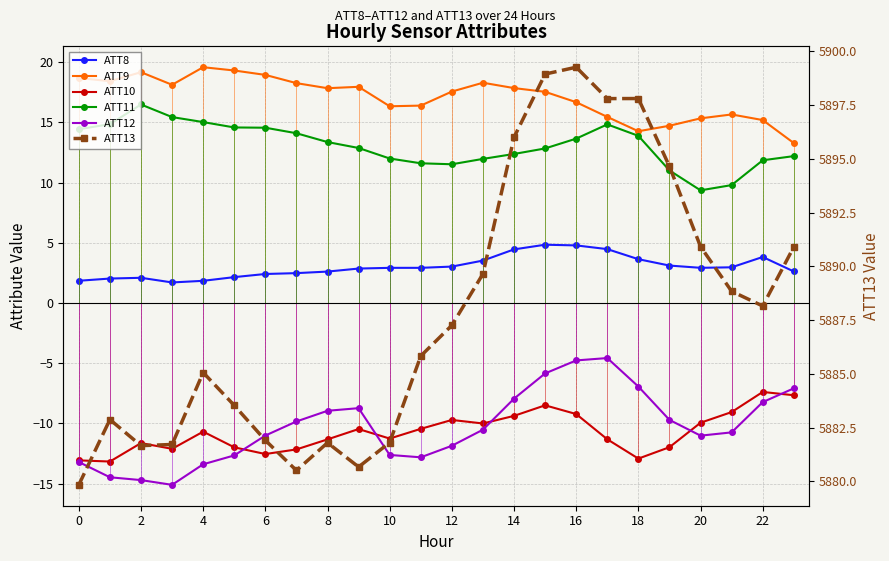

Which series has the largest range (max minus min)?

ATT13